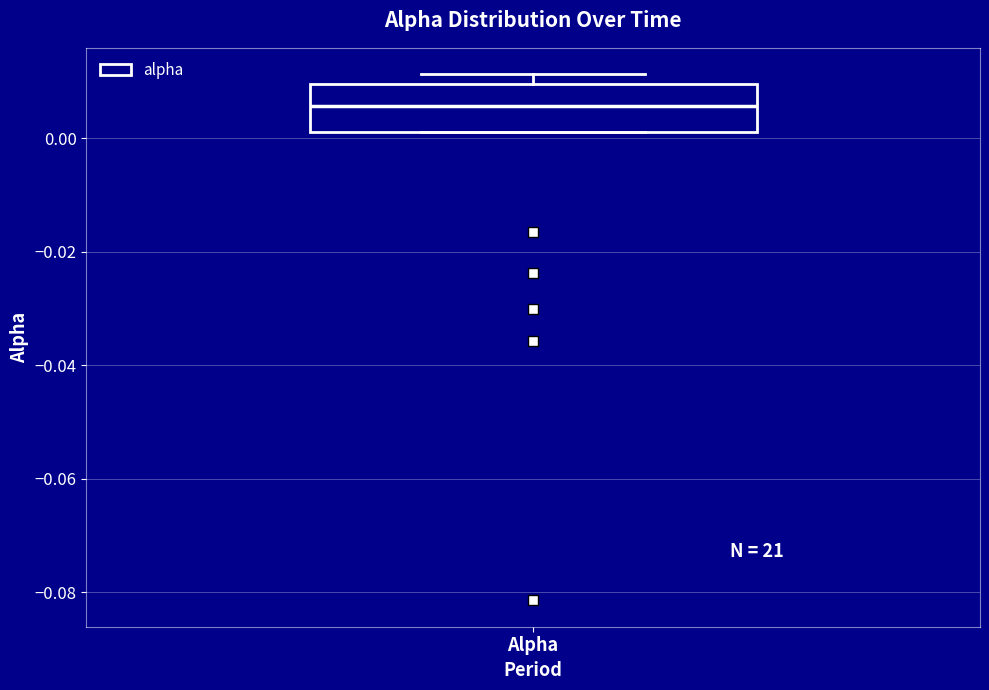

Where does the median line of the box for Alpha sit on the y-axis? The values are not printed on the chart, so give them approximately, as read against the axis.

0.006